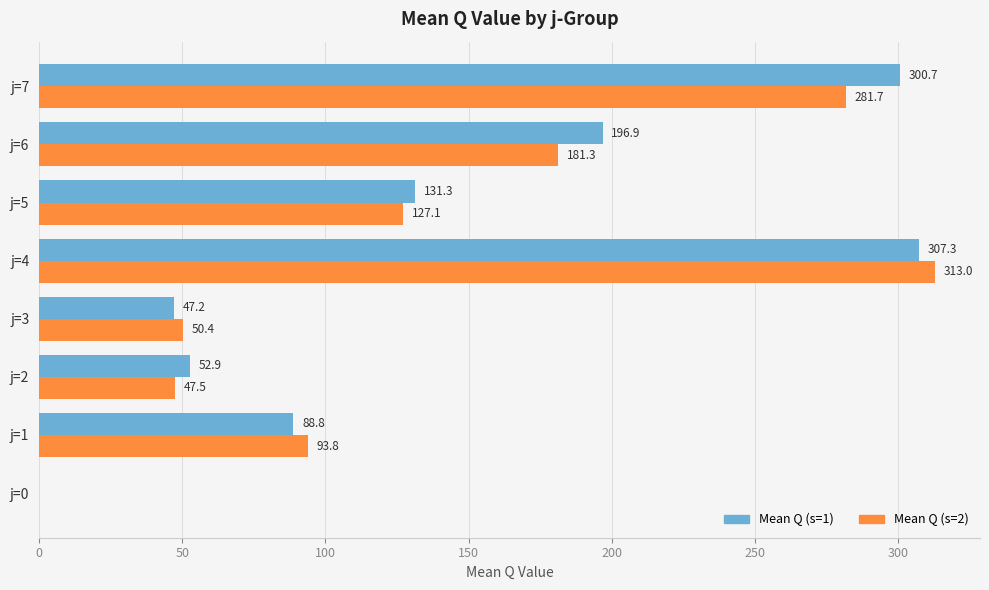

What is the total value across all series at j=5?

258.4